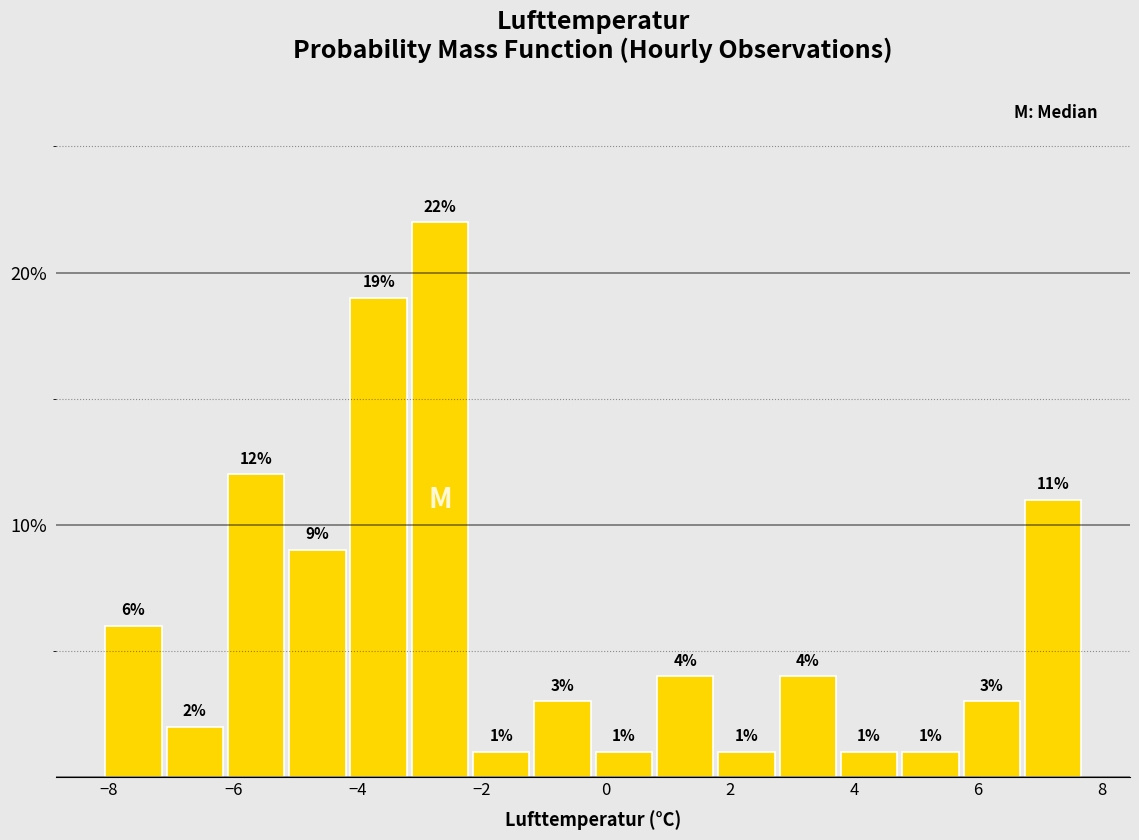

Reading left to right, list every bar in this chart as the range it spans on the x-axis followed by its height. The bar edges are not printed on the chart, so give them approximately, as read against the axis.

-8.0 to -7.2: 6
-7.2 to -6.2: 2
-6.2 to -5.2: 12
-5.2 to -4.2: 9
-4.2 to -3.2: 19
-3.2 to -2.2: 22
-2.2 to -1.2: 1
-1.2 to -0.2: 3
-0.2 to 0.8: 1
0.8 to 1.8: 4
1.8 to 2.8: 1
2.8 to 3.8: 4
3.8 to 4.8: 1
4.8 to 5.8: 1
5.8 to 6.8: 3
6.8 to 7.8: 11